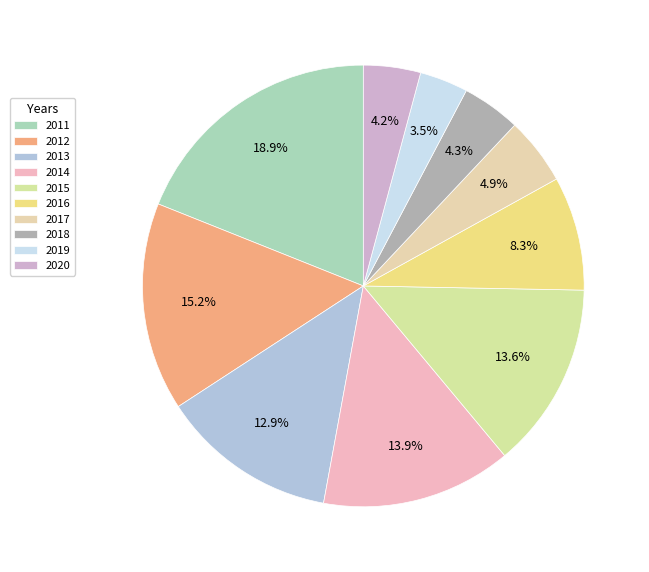

How many slices are in this pie chart?

10